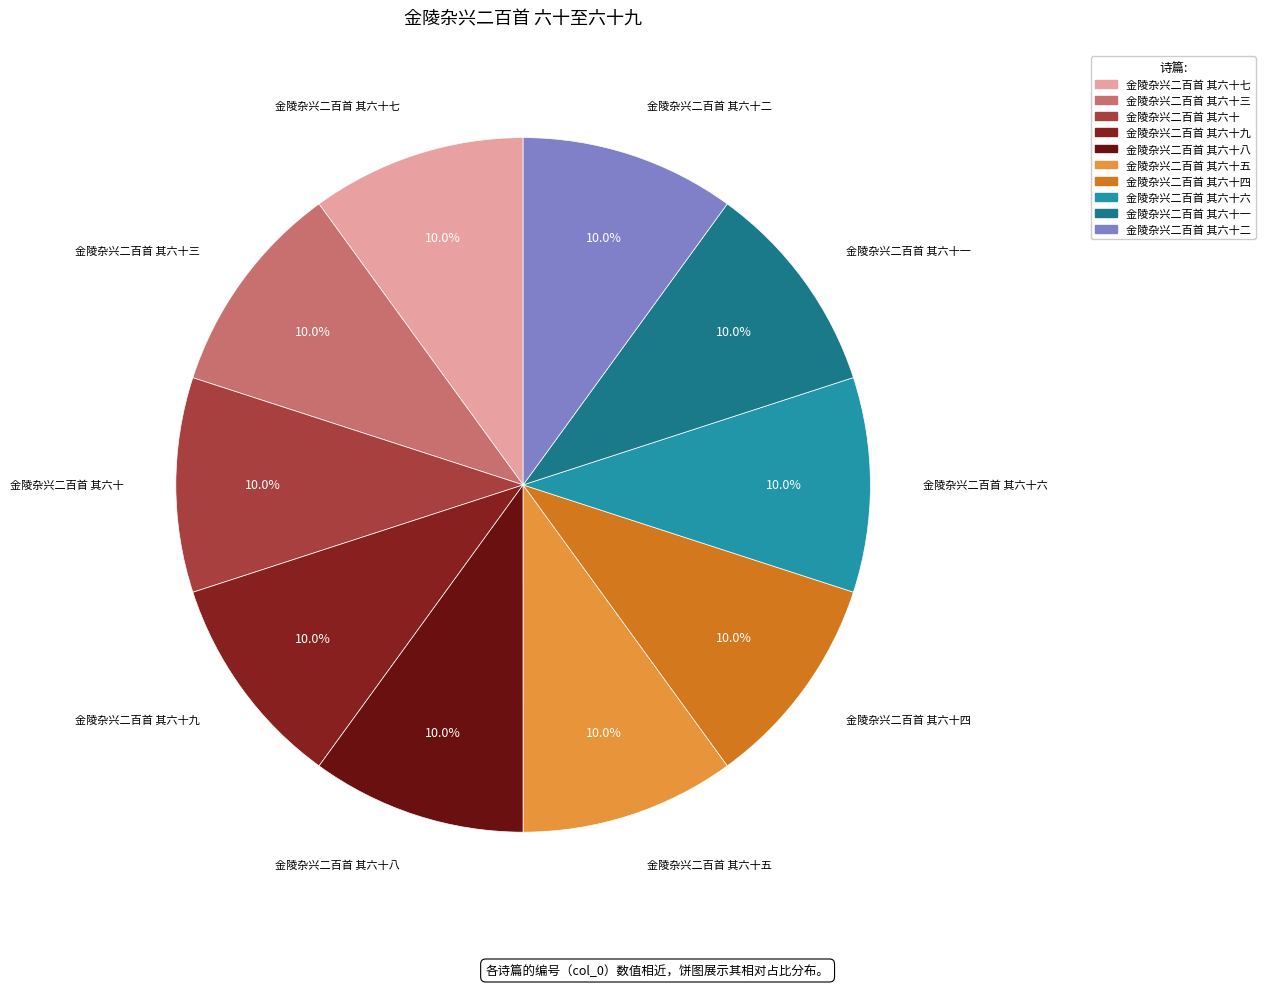

Count the number of slices in the pie.

10